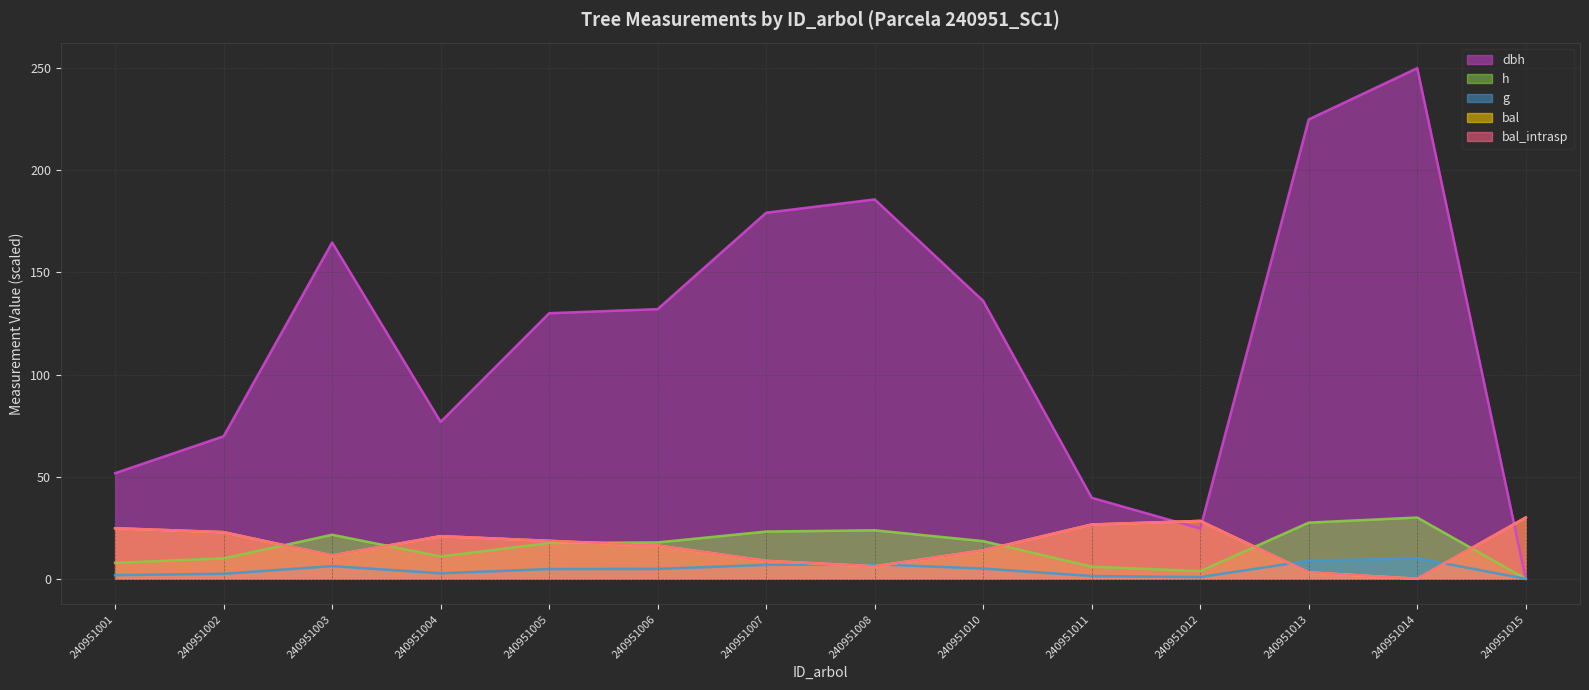

Reading right to left, list all the values displayed in this chart.

dbh: 0.0	250.0	224.9	24.6	39.7	136.0	185.7	179.2	132.0	130.0	76.8	164.7	69.8	51.7
h: 0.0	30.0	27.5	3.8	5.9	18.4	23.7	23.1	17.8	17.5	10.9	21.6	10.0	7.8
g: 0.0	10.0	8.8	0.8	1.3	5.0	7.1	6.8	4.8	4.8	2.7	6.2	2.4	1.8
bal: 30.0	0.0	3.1	28.3	26.6	13.9	6.1	8.8	16.3	18.6	20.9	11.4	22.8	24.8
bal_intrasp: 30.0	0.0	3.1	28.3	26.6	13.9	6.1	8.8	16.3	18.6	20.9	11.4	22.8	24.8